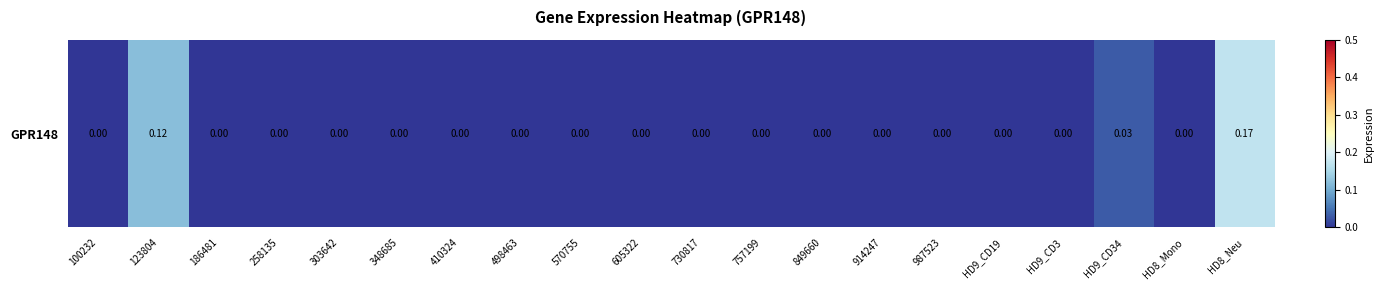

What is the difference between the maximum and minimum values?

0.2